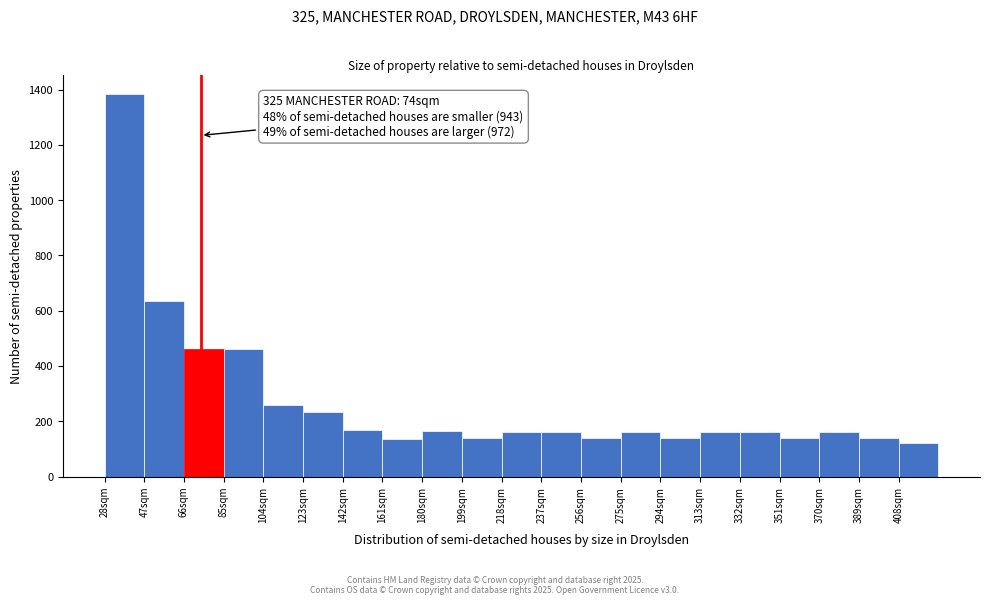

Which range on the x-axis has the tallest bar?

28 to 47